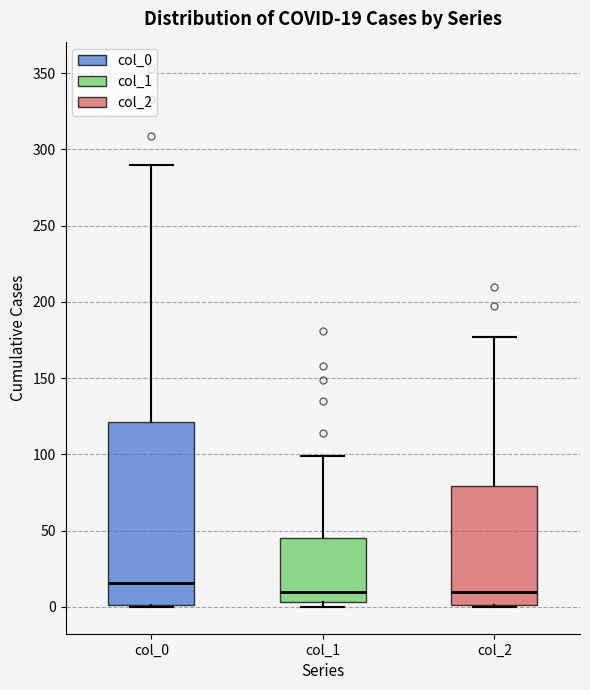

Which box is the tallest, from its lower edge to its upper edge?

col_0